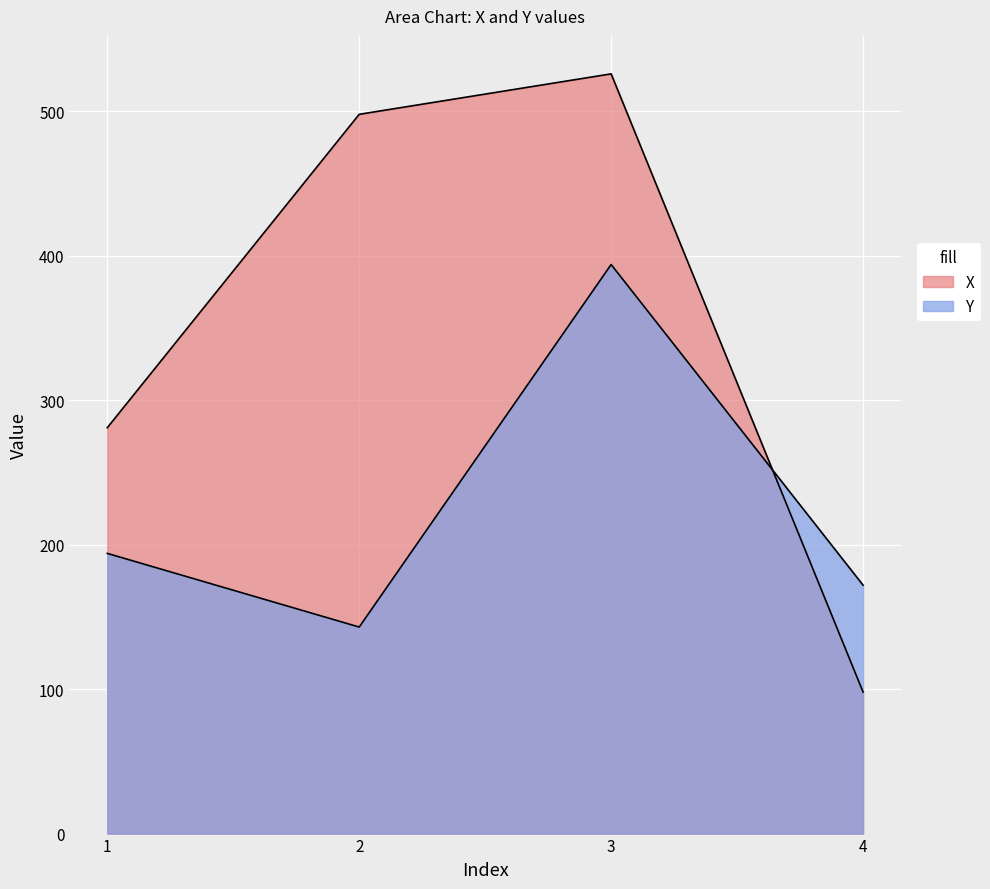

What is the value of the X point at the 2nd from the left?

498